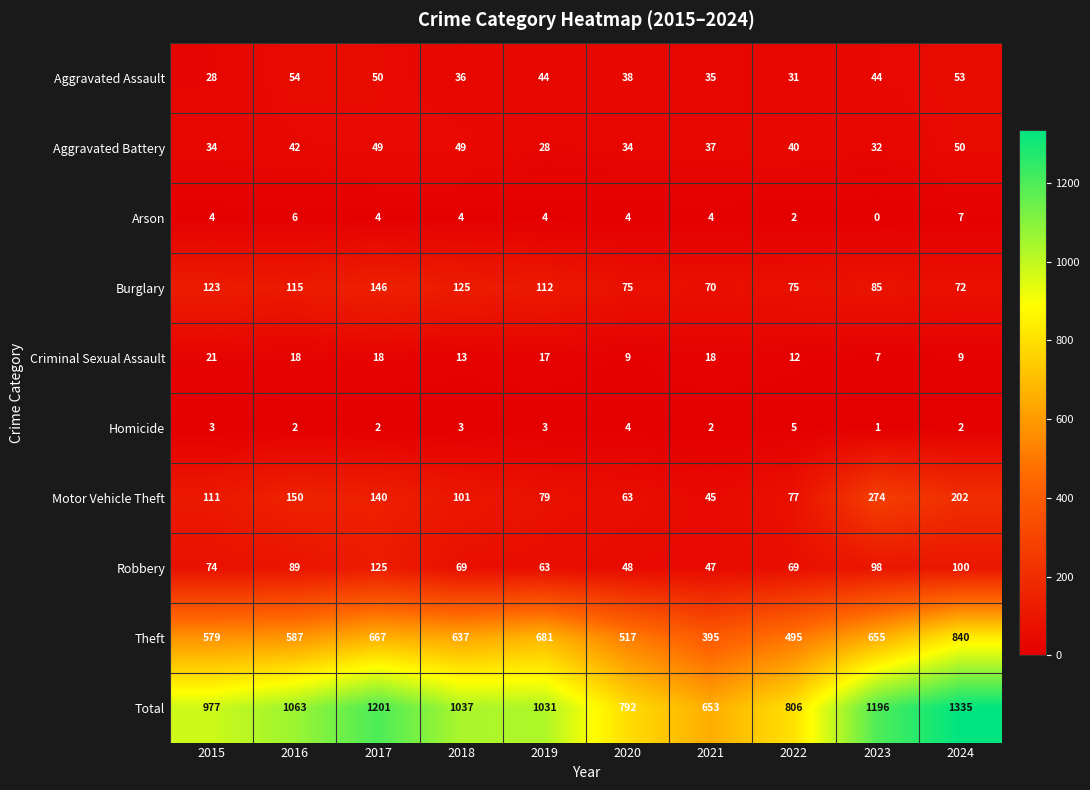

How many series are shown in this chart?

10